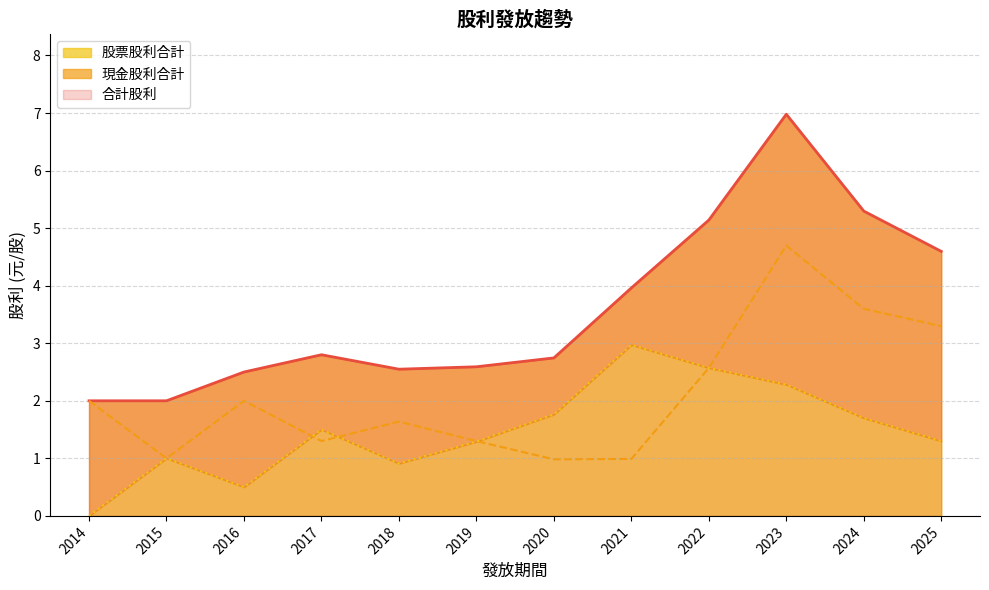

Reading left to right, what are all the values shown in this chart?

合計股利: 2014=2.0	2015=2.0	2016=2.5	2017=2.8	2018=2.5	2019=2.6	2020=2.7	2021=4.0	2022=5.1	2023=7.0	2024=5.3	2025=4.6
現金股利合計: 2014=2.0	2015=1.0	2016=2.0	2017=1.3	2018=1.6	2019=1.3	2020=1.0	2021=1.0	2022=2.6	2023=4.7	2024=3.6	2025=3.3
股票股利合計: 2014=0.0	2015=1.0	2016=0.5	2017=1.5	2018=0.9	2019=1.3	2020=1.8	2021=3.0	2022=2.6	2023=2.3	2024=1.7	2025=1.3